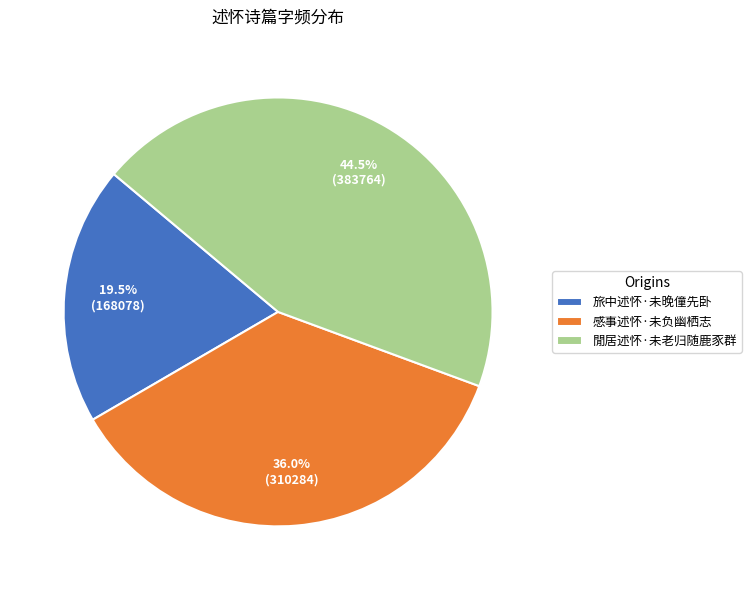

Is it true that 旅中述怀·未晚僮先卧 is 31% of the pie?

False